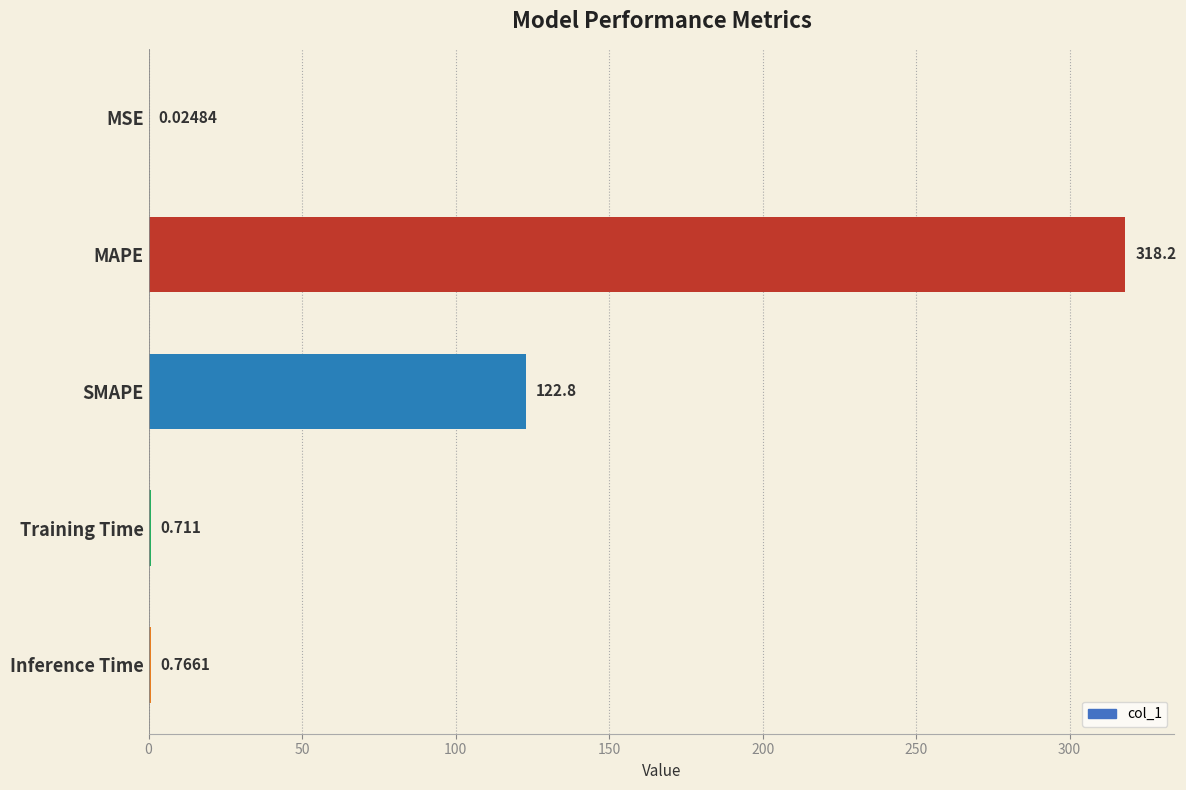

Which has a higher value, SMAPE or MSE?

SMAPE